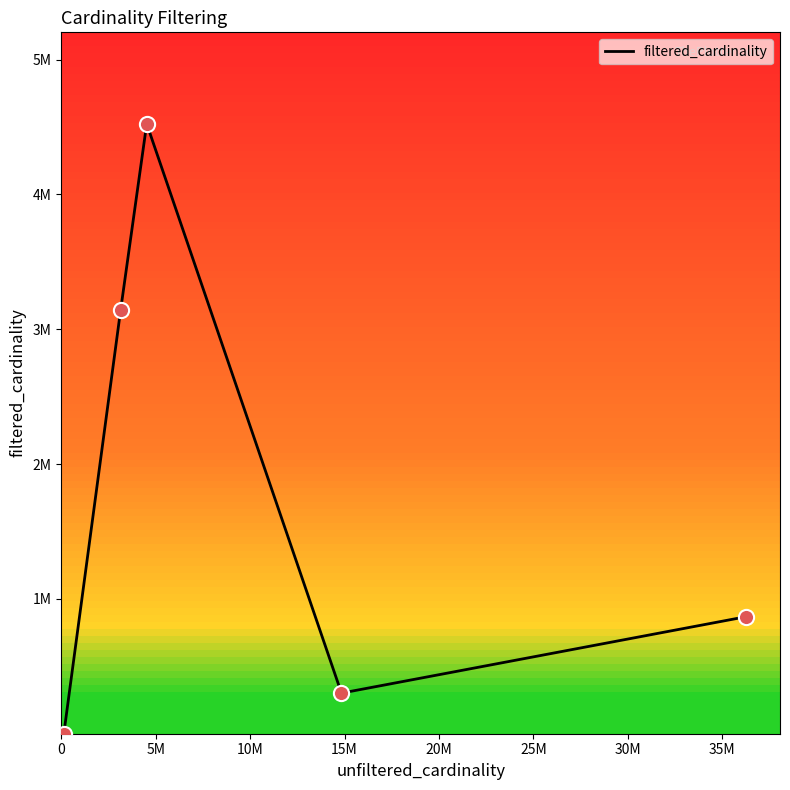

Is this an area chart (filled region under the line)?

No